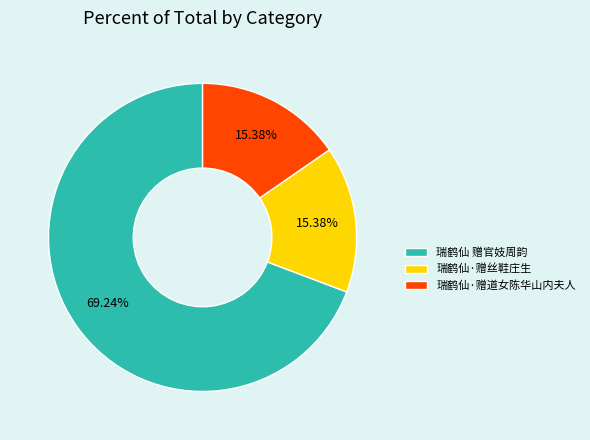

To the nearest percent, what is the average slice percentage?

33%